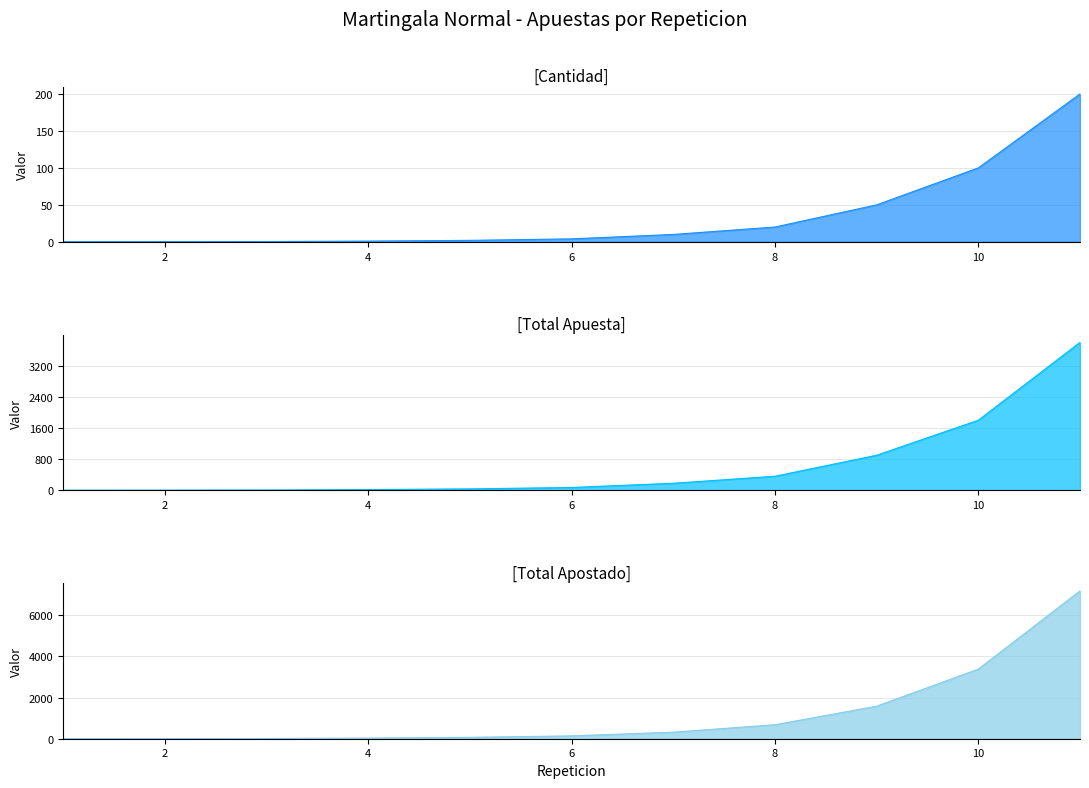

Between 5 and 10, which series saw the biggest shift?

Total Apostado